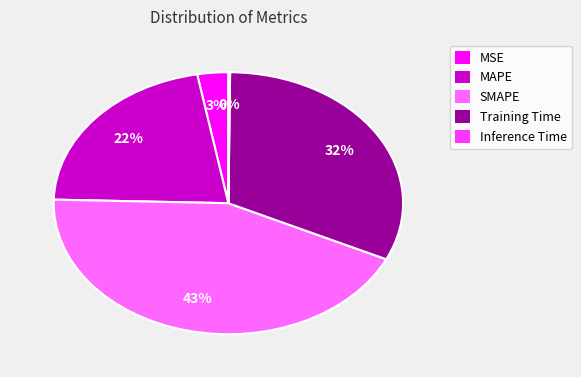

Between MAPE and MSE, which is larger?

MAPE